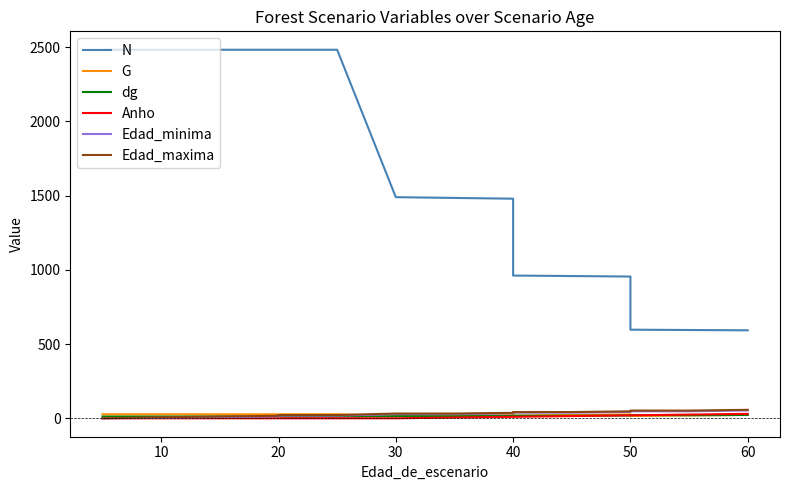

How many lines are shown in the chart?

6